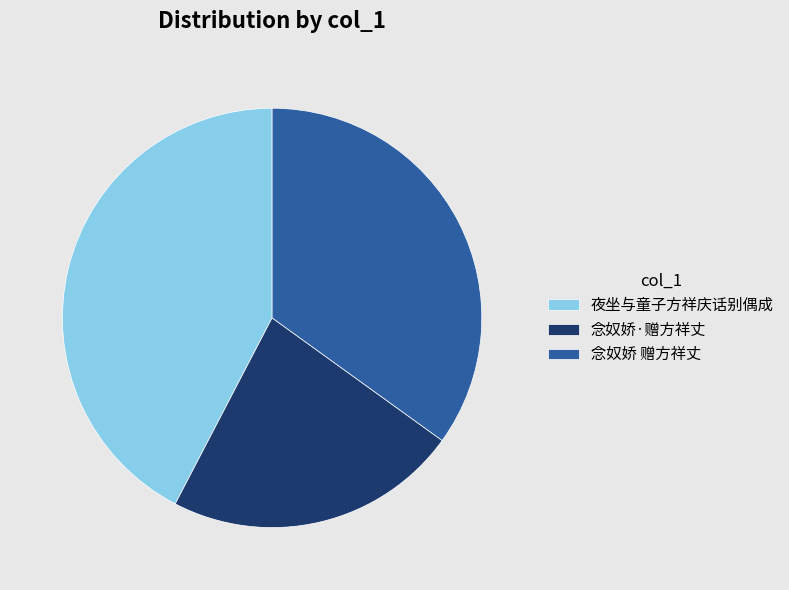

True or false: 夜坐与童子方祥庆话别偶成 accounts for 42% of the total.

True